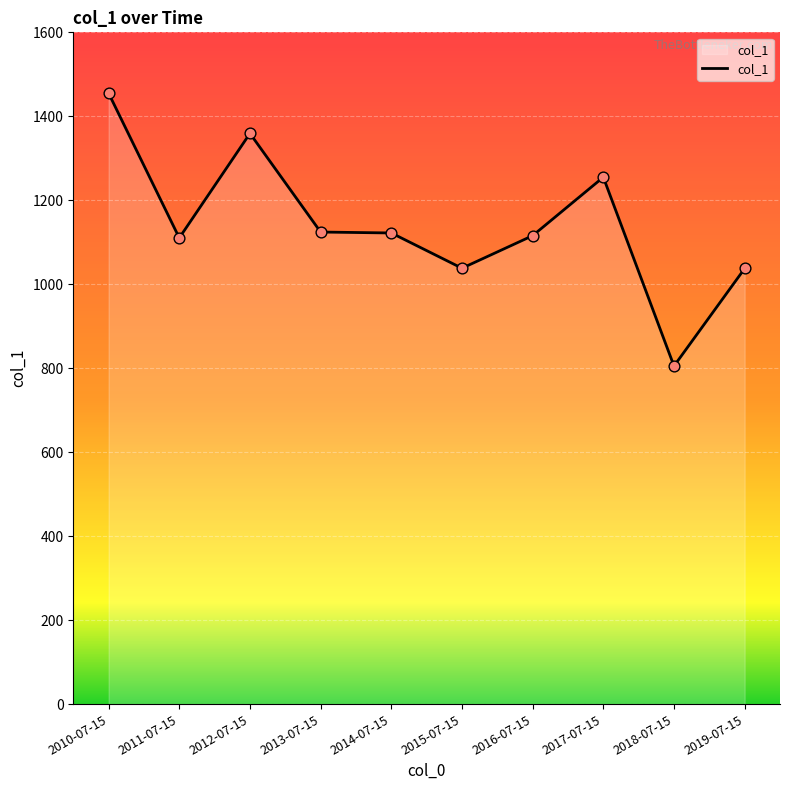

What is the change in value from 2015-07-15 to 2016-07-15?

+77.5